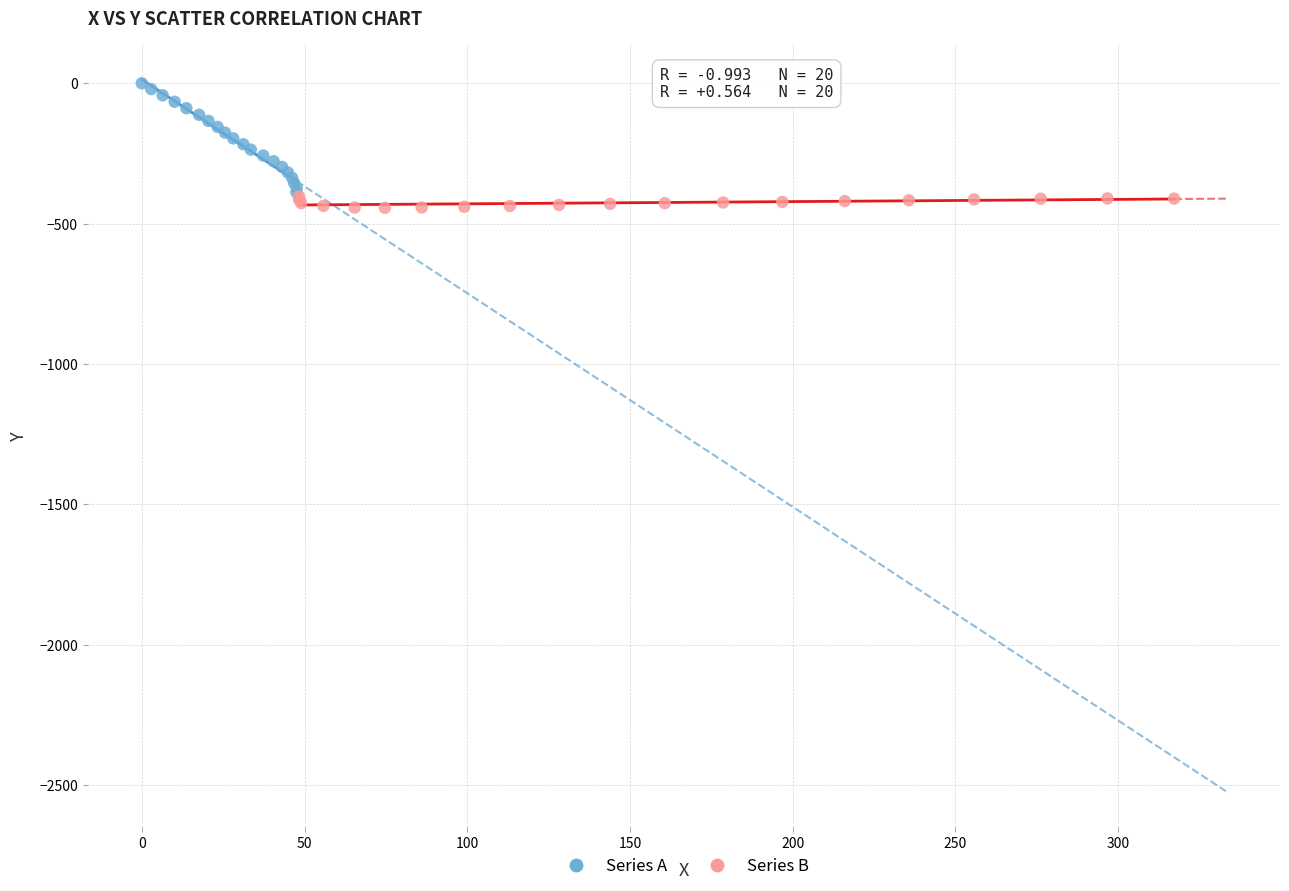

Which series reaches the minimum Y coordinate?

Series B